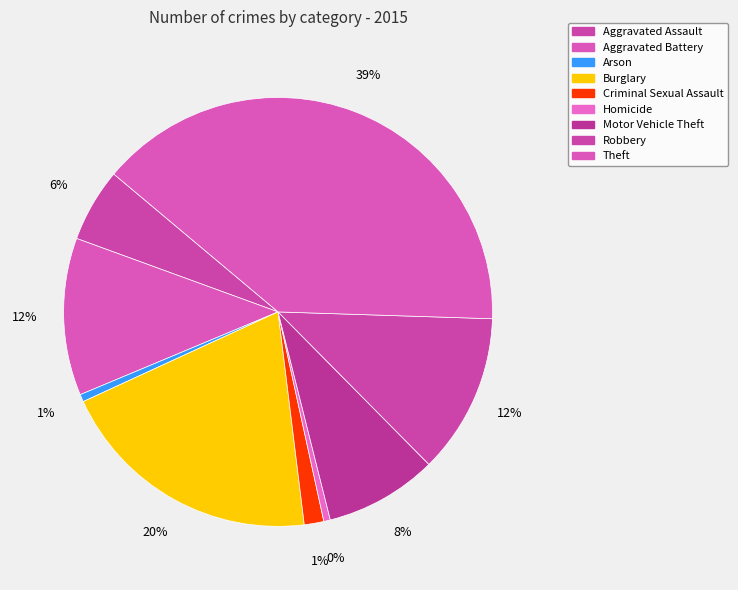

What percentage do Burglary and Motor Vehicle Theft together represent?

28.6%